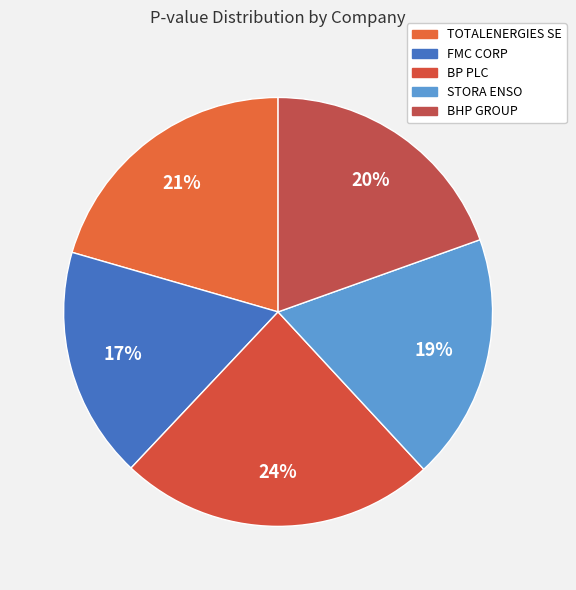

Count the number of slices in the pie.

5